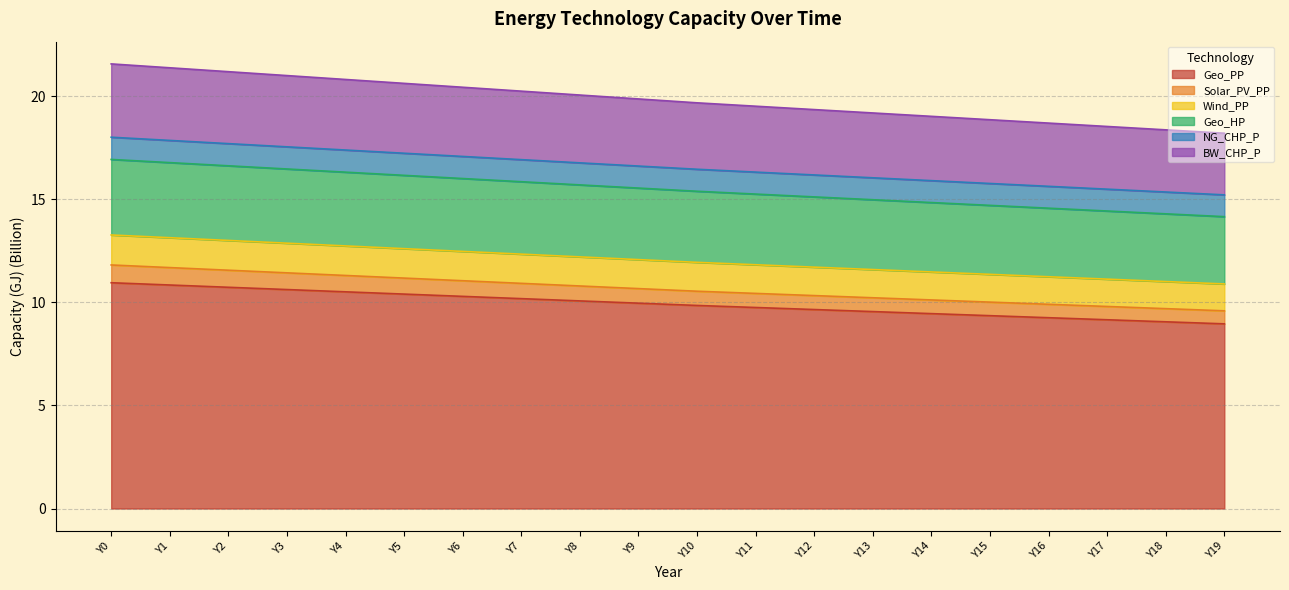

How many lines are shown in the chart?

6